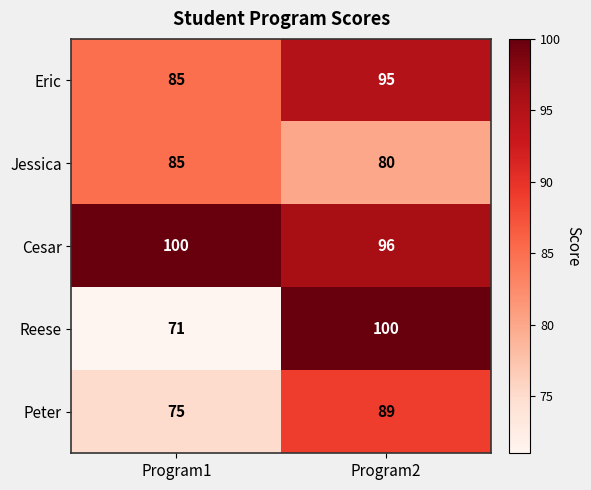

The value of Jessica at Program1 is 143. True or false?

False